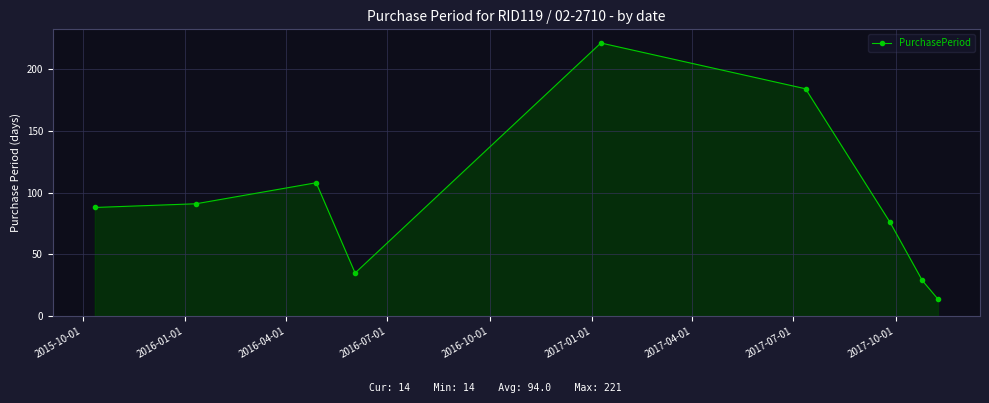

How many interior local peaks (higher than both neighbors) does the data have?

2